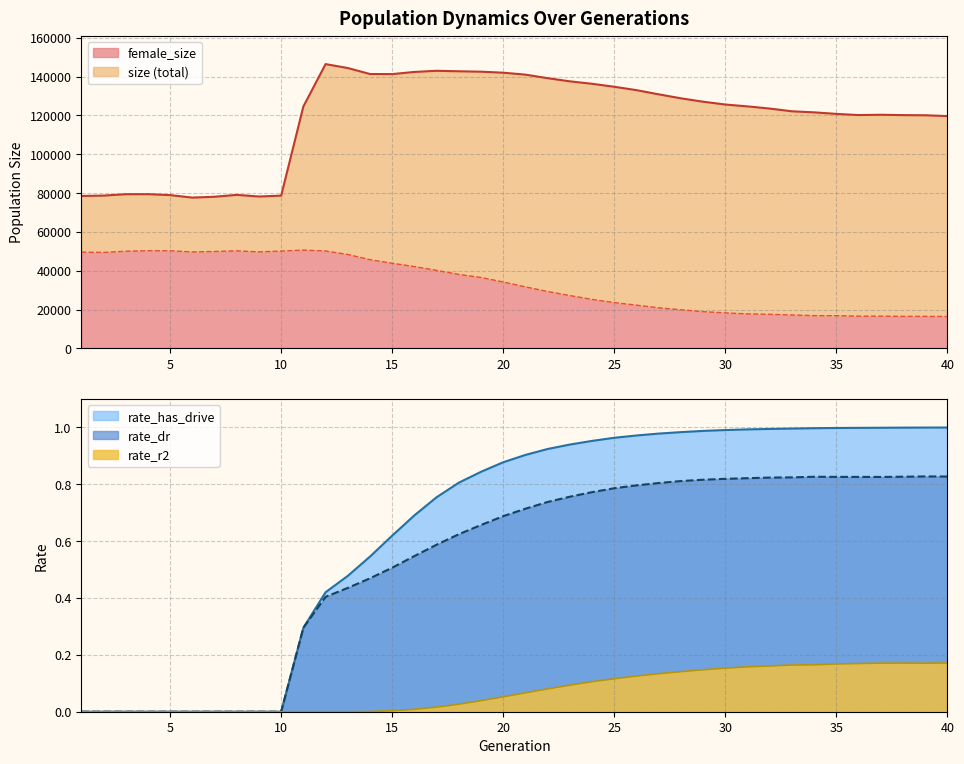

What is the sum of the female_size values at 34 and 13?

65269.0